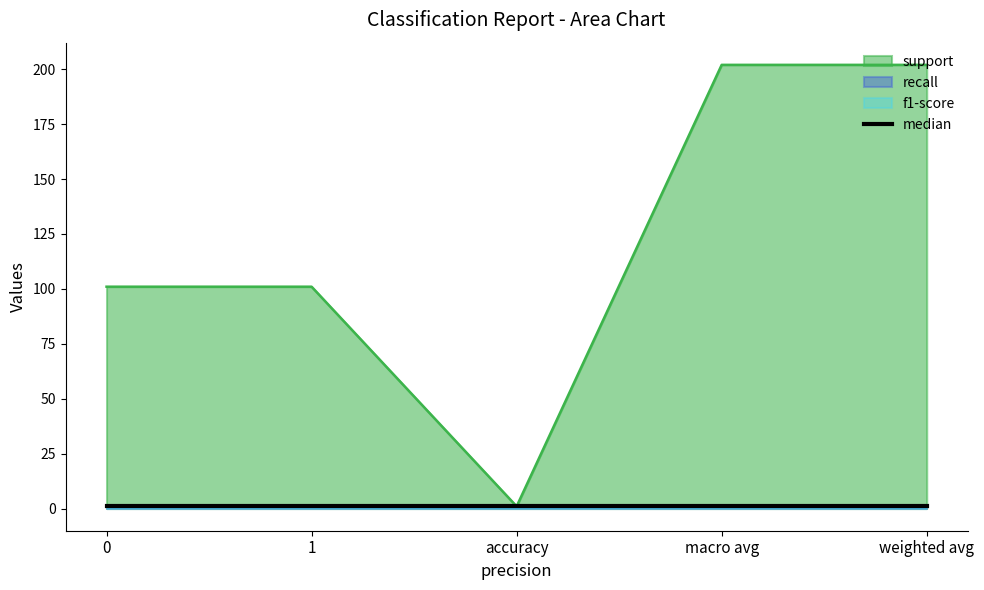

Count the number of data series in this chart.

2